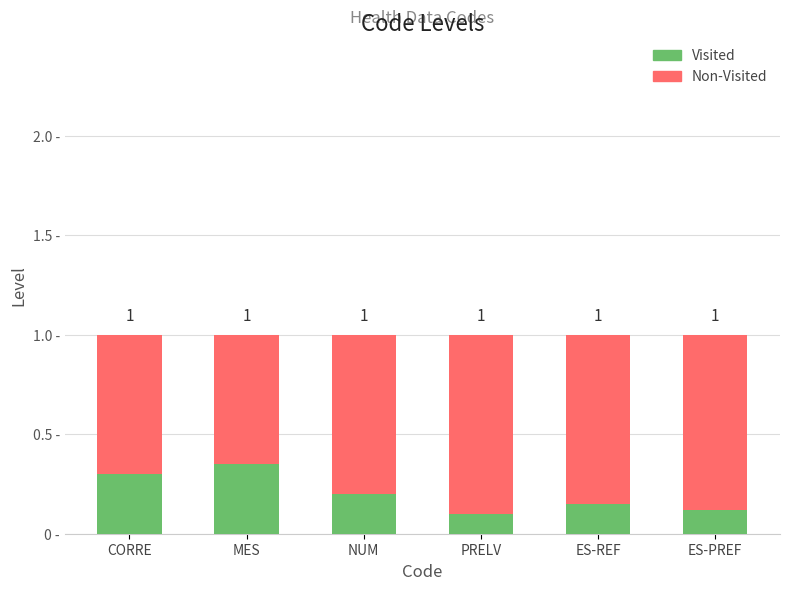

Are the bars grouped side by side (vs. stacked)?

No